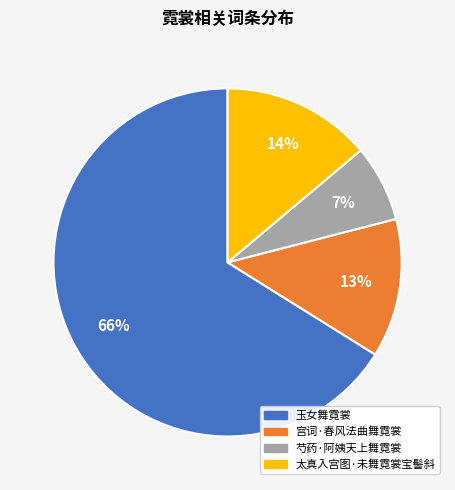

Is it true that 宫词·春风法曲舞霓裳 is 13% of the pie?

True